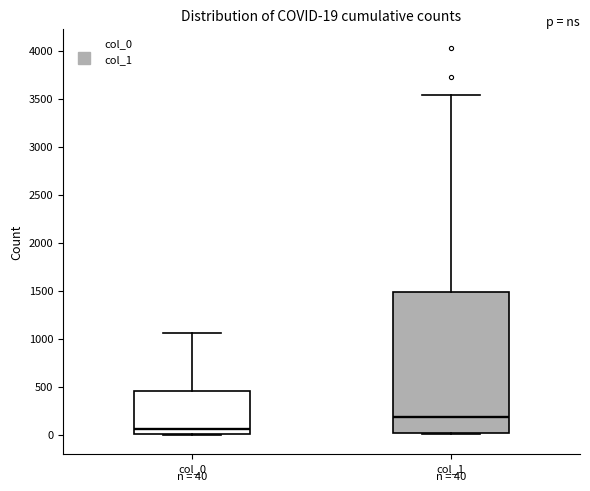

Which box has the lowest median line?

col_0